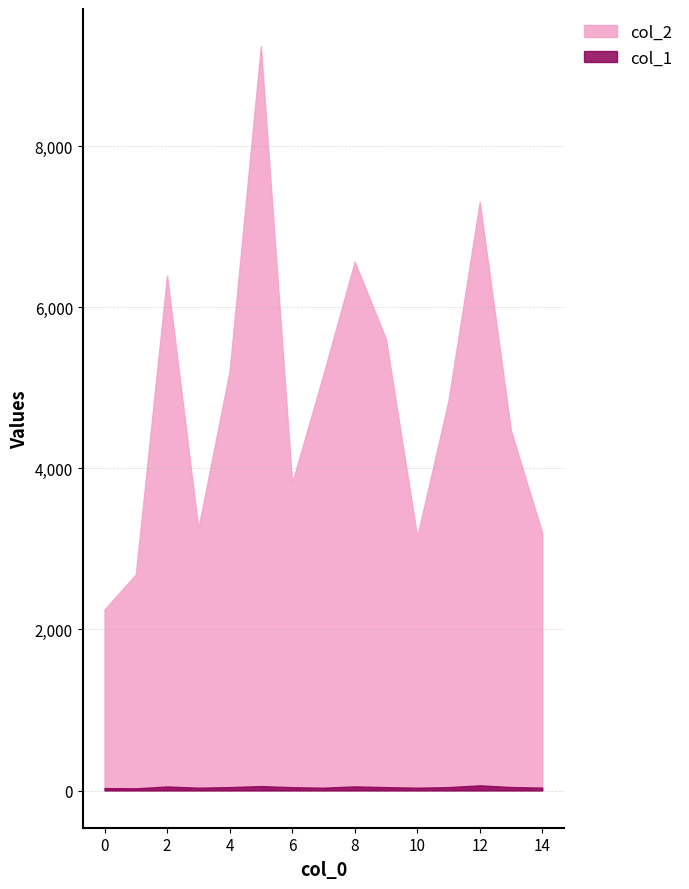

At 1, list the series in order from smallest to largest.

col_1, col_2